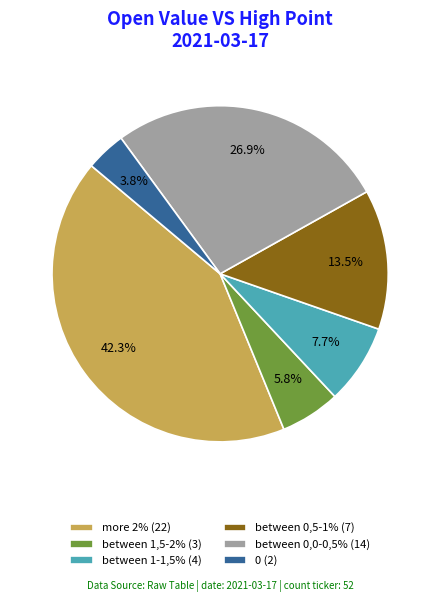

Does any single category account for the majority?

No